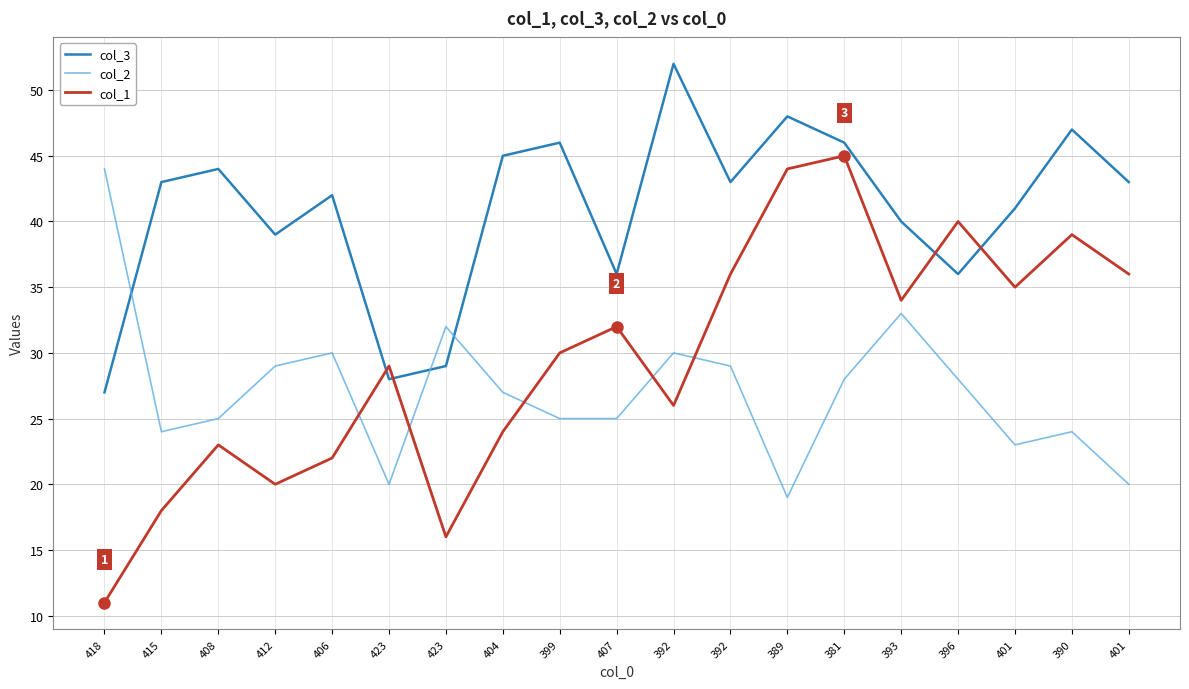

Is this an area chart (filled region under the line)?

No